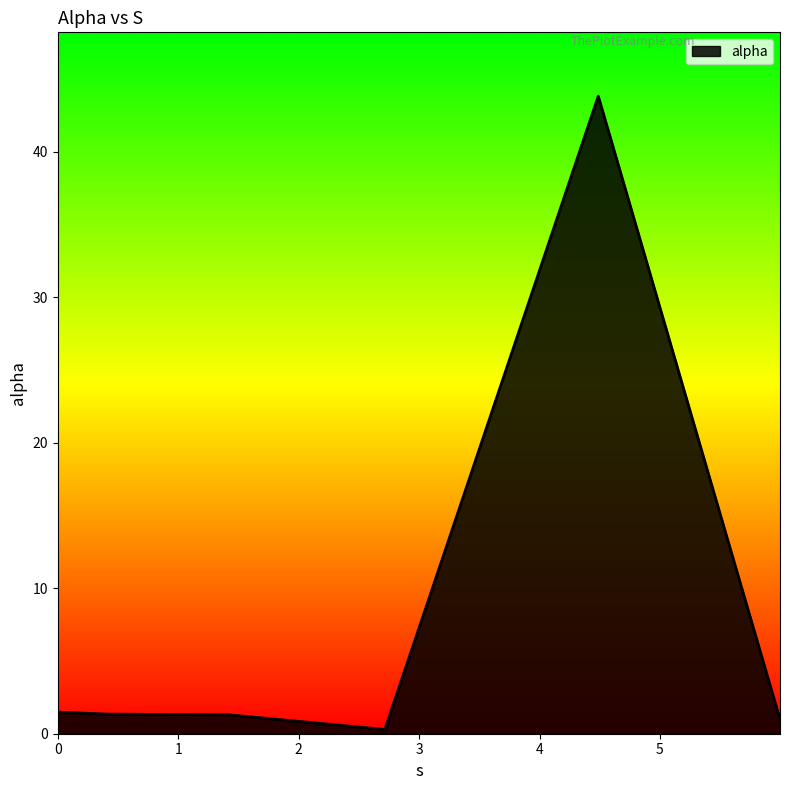

What is the maximum value shown in the chart?

43.8